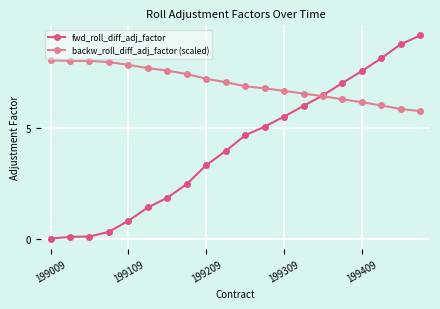

List the series in order of their overall mean, lowest first.

fwd_roll_diff_adj_factor, backw_roll_diff_adj_factor (scaled)